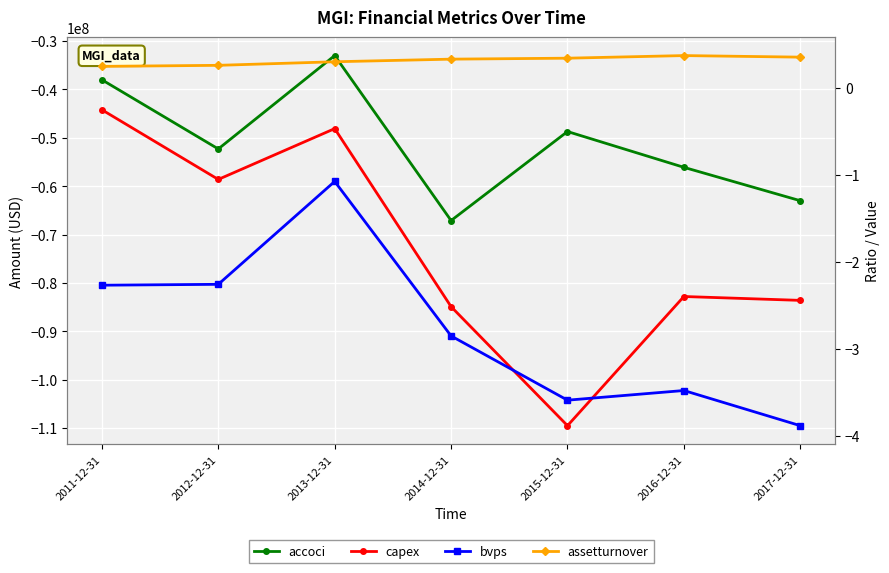

Which series has the largest total across all categories?

assetturnover